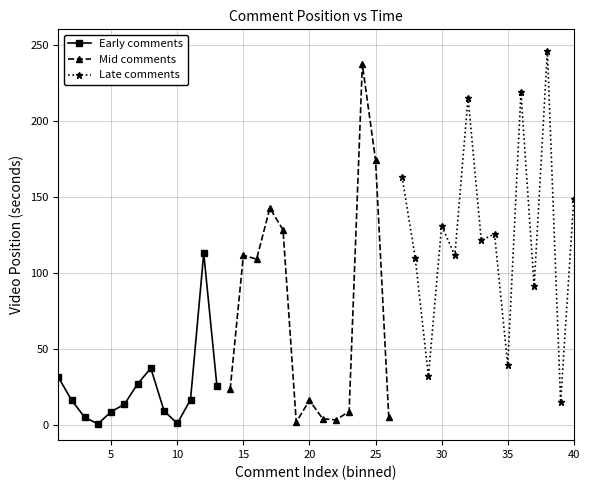

True or false: the data has more than 0 interior local peaks.

True